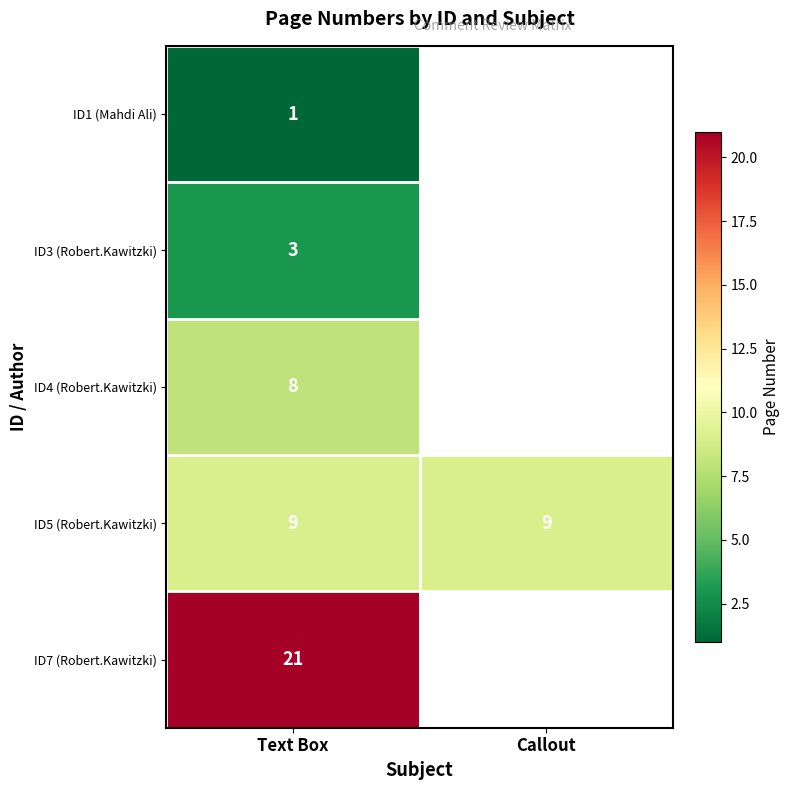

At Text Box, list the series in order from smallest to largest.

ID1 (Mahdi Ali), ID3 (Robert.Kawitzki), ID4 (Robert.Kawitzki), ID5 (Robert.Kawitzki), ID7 (Robert.Kawitzki)